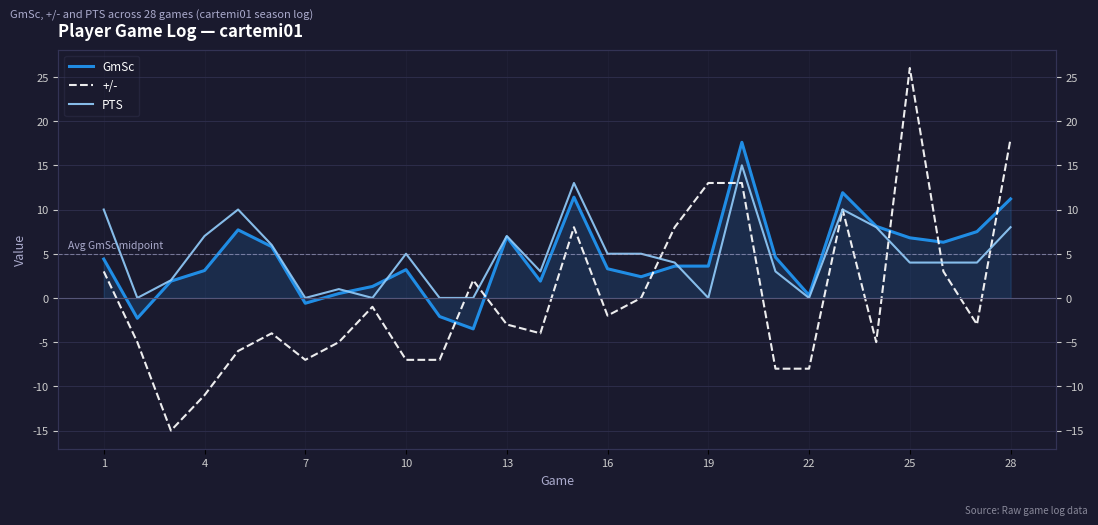

At which label is +/- closest to 5?

1